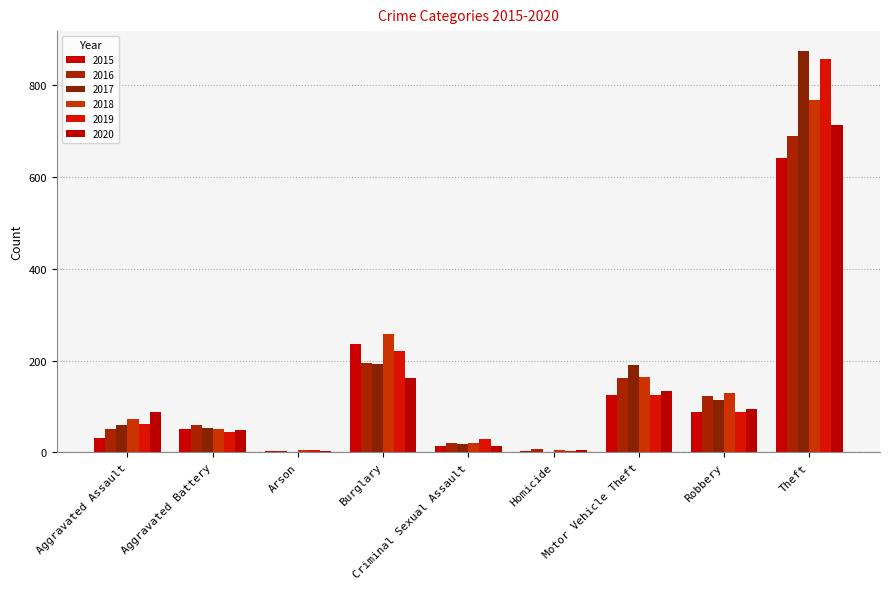

What value does the 2016 series have at Theft, to the nearest 10?

690